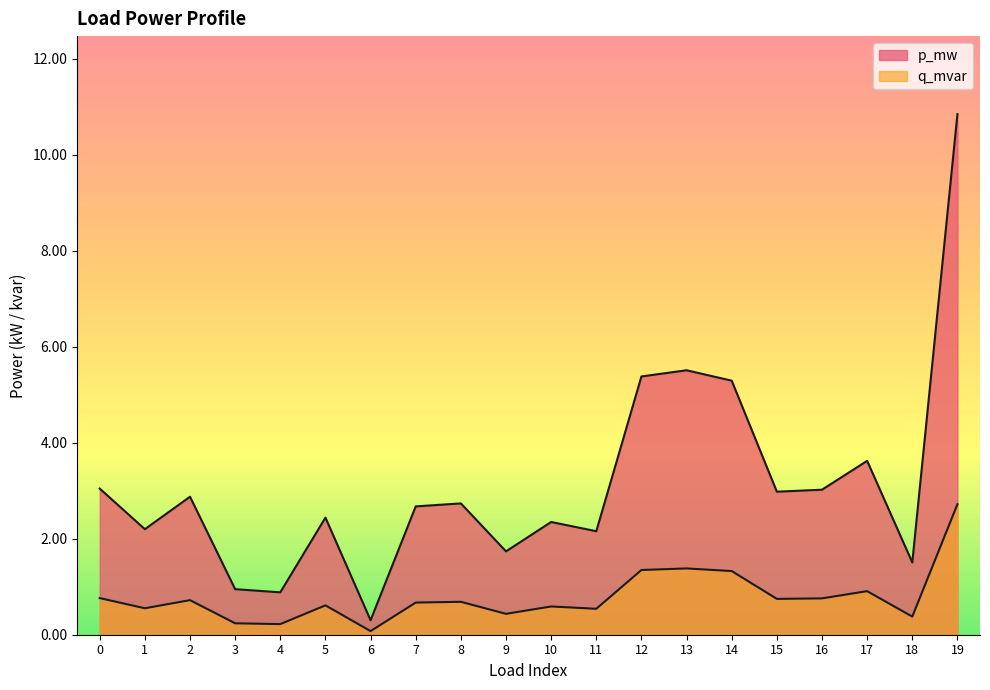

True or false: q_mvar has a value of 0.0 at 5.

True